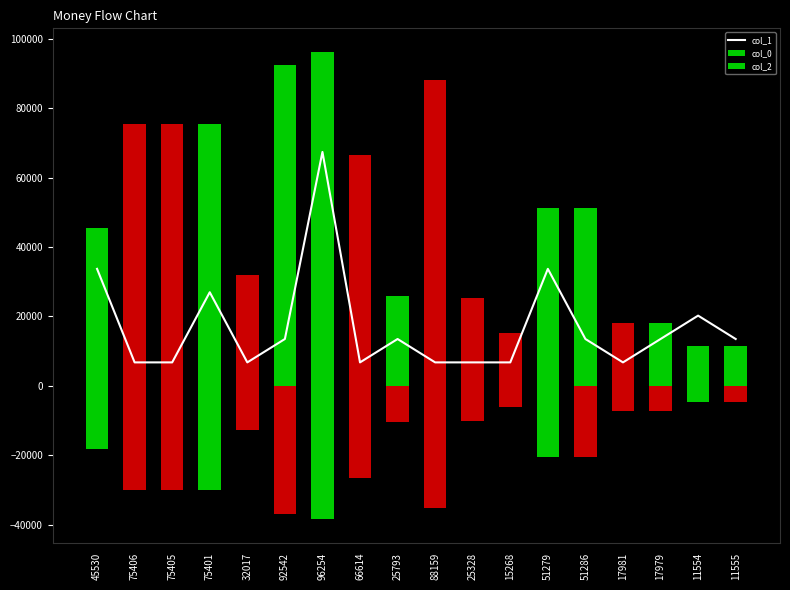

At how many categories does at least one series exceed -37316?

18